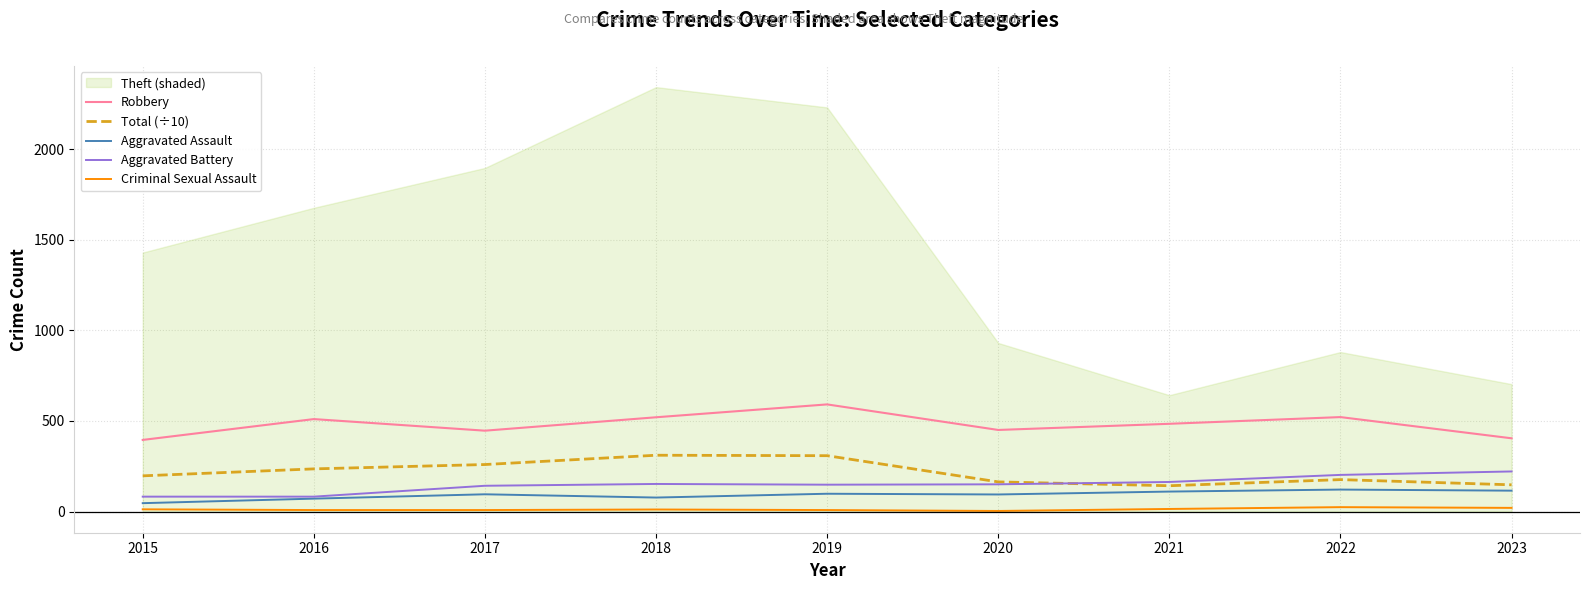

The value of Robbery at 2019 is 845.3. True or false?

False